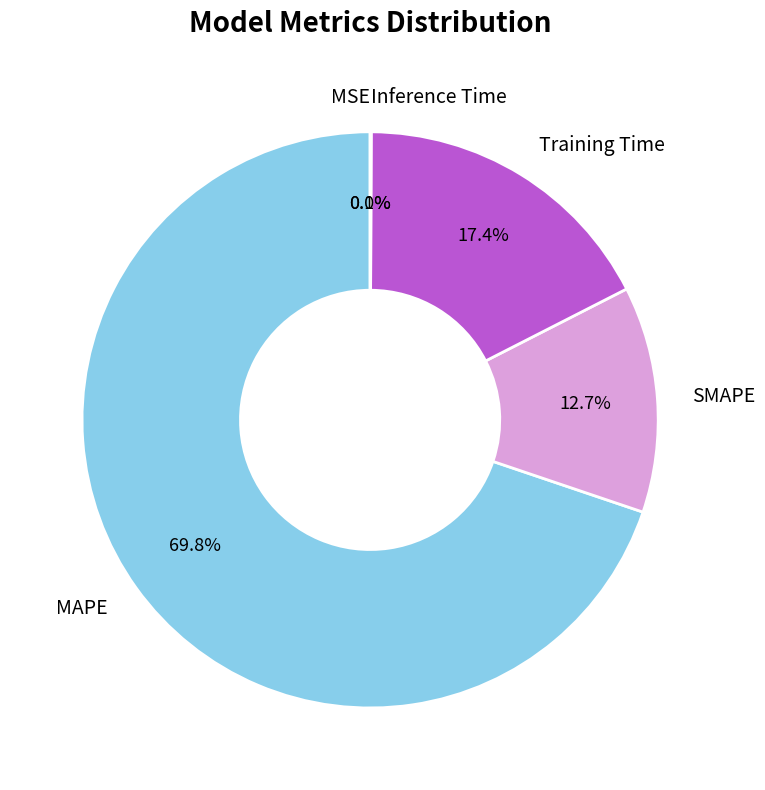

Which has a higher value, Training Time or SMAPE?

Training Time